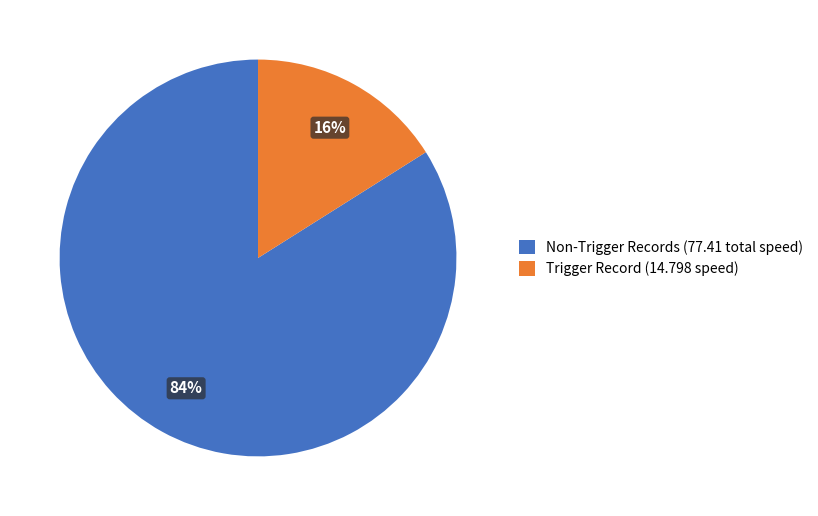

What is the smallest slice in the pie chart?

Trigger Record (14.798 speed)